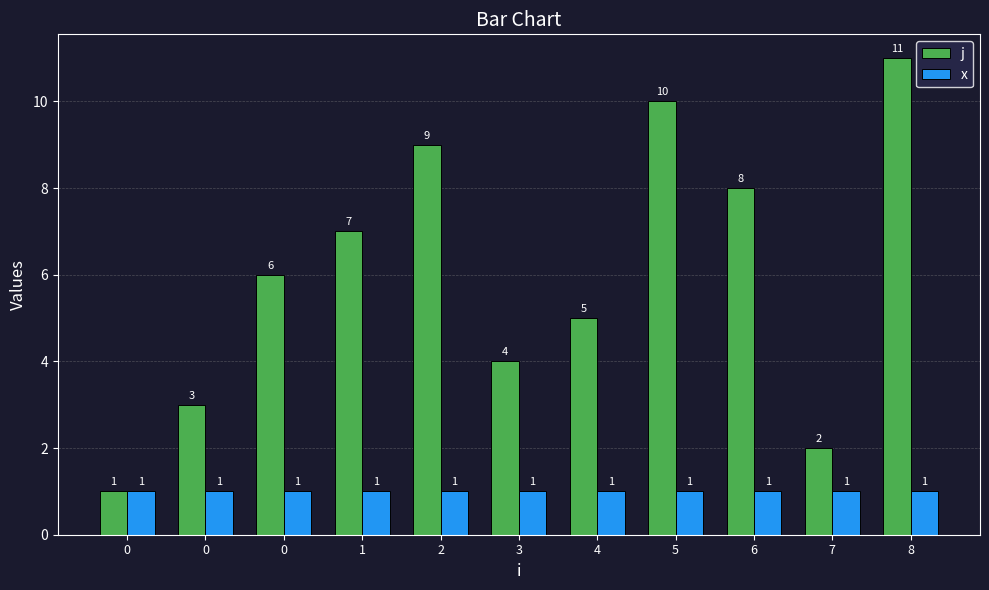

How many groups of bars are there?

11